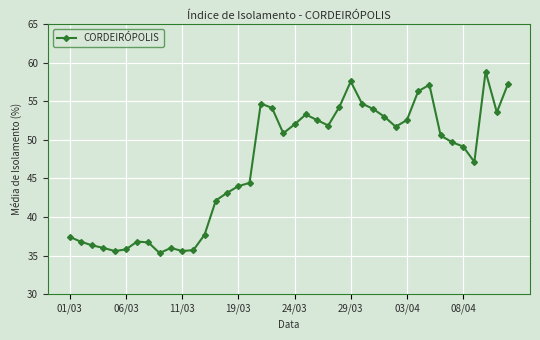

What is the greatest value displayed?

58.9